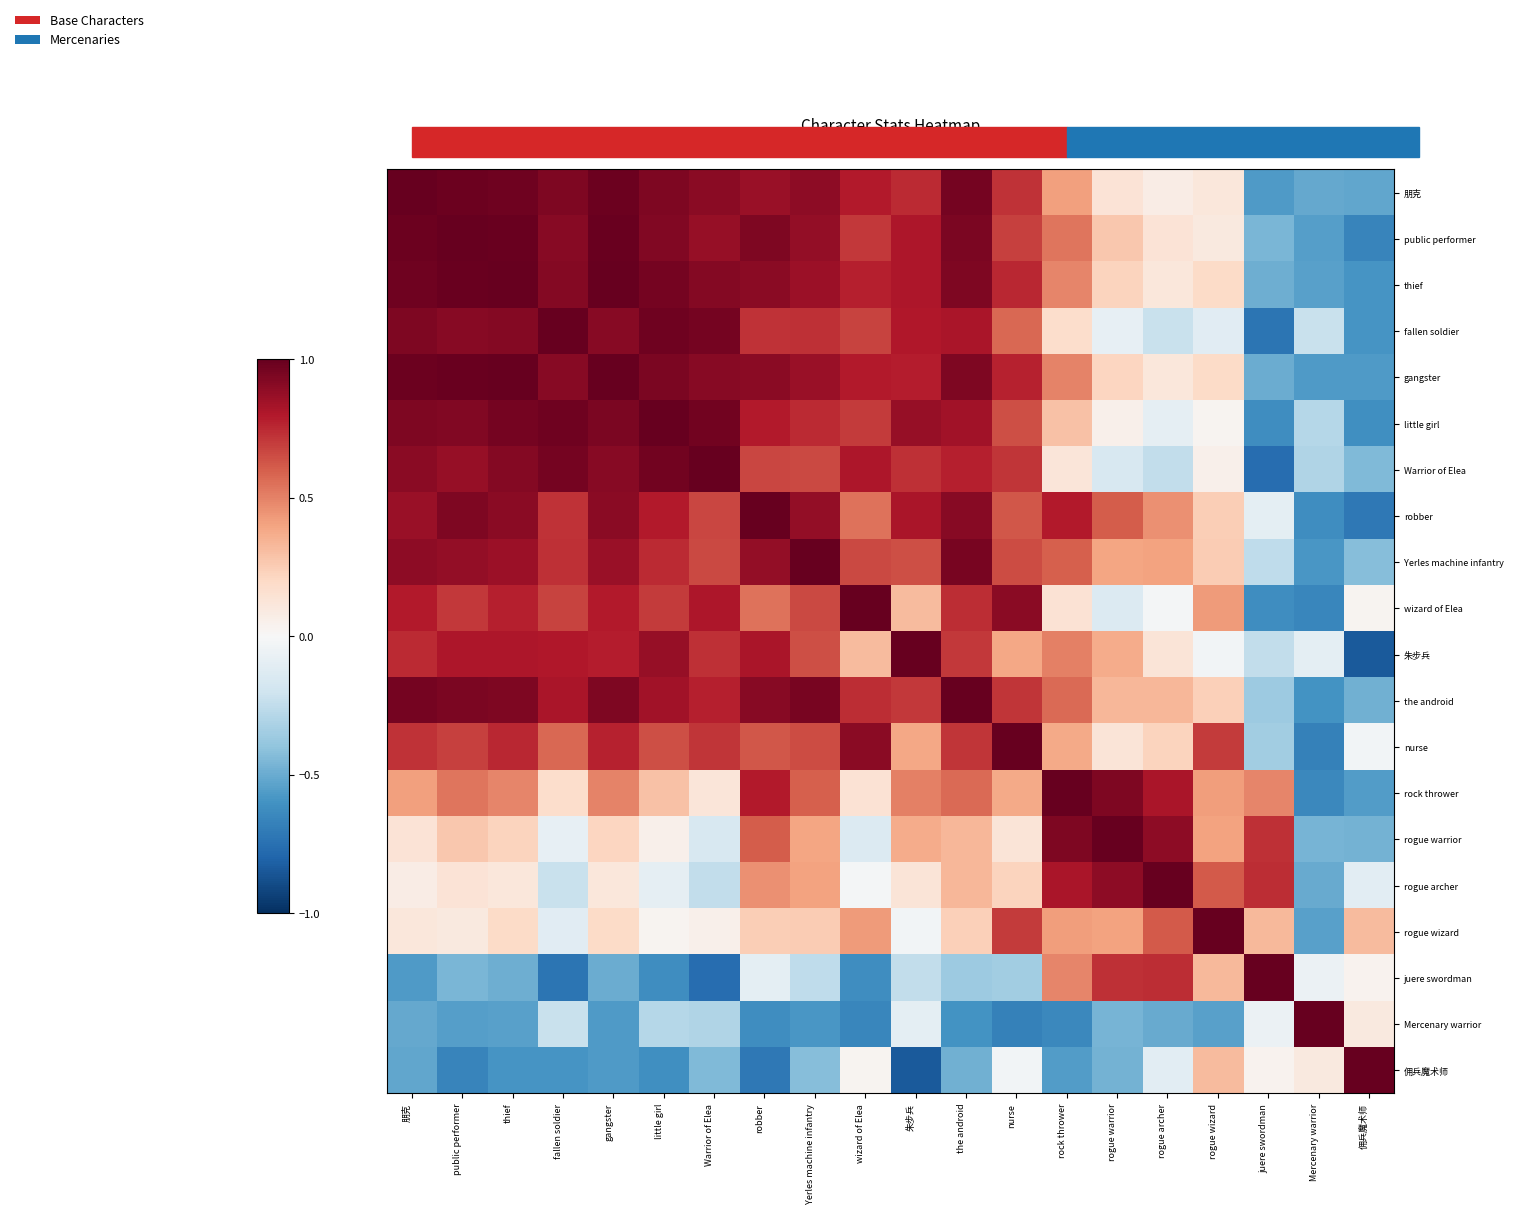

Reading right to left, extract all data points from this chart.

朋克: 佣兵魔术师=-0.5	Mercenary warrior=-0.5	juere swordman=-0.6	rogue wizard=0.1	rogue archer=0.1	rogue warrior=0.1	rock thrower=0.4	nurse=0.7	the android=1.0	朱步兵=0.7	wizard of Elea=0.8	Yerles machine infantry=0.9	robber=0.9	Warrior of Elea=0.9	little girl=0.9	gangster=1.0	fallen soldier=0.9	thief=1.0	public performer=1.0	朋克=1.0
public performer: 佣兵魔术师=-0.7	Mercenary warrior=-0.5	juere swordman=-0.5	rogue wizard=0.1	rogue archer=0.1	rogue warrior=0.3	rock thrower=0.5	nurse=0.7	the android=0.9	朱步兵=0.8	wizard of Elea=0.7	Yerles machine infantry=0.9	robber=0.9	Warrior of Elea=0.9	little girl=0.9	gangster=1.0	fallen soldier=0.9	thief=1.0	public performer=1.0	朋克=1.0
thief: 佣兵魔术师=-0.6	Mercenary warrior=-0.5	juere swordman=-0.5	rogue wizard=0.2	rogue archer=0.1	rogue warrior=0.2	rock thrower=0.5	nurse=0.8	the android=0.9	朱步兵=0.8	wizard of Elea=0.8	Yerles machine infantry=0.9	robber=0.9	Warrior of Elea=0.9	little girl=1.0	gangster=1.0	fallen soldier=0.9	thief=1.0	public performer=1.0	朋克=1.0
fallen soldier: 佣兵魔术师=-0.6	Mercenary warrior=-0.2	juere swordman=-0.7	rogue wizard=-0.1	rogue archer=-0.2	rogue warrior=-0.1	rock thrower=0.2	nurse=0.6	the android=0.8	朱步兵=0.8	wizard of Elea=0.7	Yerles machine infantry=0.7	robber=0.7	Warrior of Elea=1.0	little girl=1.0	gangster=0.9	fallen soldier=1.0	thief=0.9	public performer=0.9	朋克=0.9
gangster: 佣兵魔术师=-0.6	Mercenary warrior=-0.6	juere swordman=-0.5	rogue wizard=0.2	rogue archer=0.1	rogue warrior=0.2	rock thrower=0.5	nurse=0.8	the android=0.9	朱步兵=0.8	wizard of Elea=0.8	Yerles machine infantry=0.9	robber=0.9	Warrior of Elea=0.9	little girl=0.9	gangster=1.0	fallen soldier=0.9	thief=1.0	public performer=1.0	朋克=1.0
little girl: 佣兵魔术师=-0.6	Mercenary warrior=-0.3	juere swordman=-0.6	rogue wizard=0.0	rogue archer=-0.1	rogue warrior=0.0	rock thrower=0.3	nurse=0.6	the android=0.8	朱步兵=0.9	wizard of Elea=0.7	Yerles machine infantry=0.7	robber=0.8	Warrior of Elea=1.0	little girl=1.0	gangster=0.9	fallen soldier=1.0	thief=1.0	public performer=0.9	朋克=0.9
Warrior of Elea: 佣兵魔术师=-0.4	Mercenary warrior=-0.3	juere swordman=-0.8	rogue wizard=0.0	rogue archer=-0.2	rogue warrior=-0.2	rock thrower=0.1	nurse=0.7	the android=0.8	朱步兵=0.7	wizard of Elea=0.8	Yerles machine infantry=0.7	robber=0.7	Warrior of Elea=1.0	little girl=1.0	gangster=0.9	fallen soldier=1.0	thief=0.9	public performer=0.9	朋克=0.9
robber: 佣兵魔术师=-0.7	Mercenary warrior=-0.6	juere swordman=-0.1	rogue wizard=0.2	rogue archer=0.5	rogue warrior=0.6	rock thrower=0.8	nurse=0.6	the android=0.9	朱步兵=0.8	wizard of Elea=0.5	Yerles machine infantry=0.9	robber=1.0	Warrior of Elea=0.7	little girl=0.8	gangster=0.9	fallen soldier=0.7	thief=0.9	public performer=0.9	朋克=0.9
Yerles machine infantry: 佣兵魔术师=-0.4	Mercenary warrior=-0.6	juere swordman=-0.3	rogue wizard=0.3	rogue archer=0.4	rogue warrior=0.4	rock thrower=0.6	nurse=0.6	the android=0.9	朱步兵=0.6	wizard of Elea=0.7	Yerles machine infantry=1.0	robber=0.9	Warrior of Elea=0.7	little girl=0.7	gangster=0.9	fallen soldier=0.7	thief=0.9	public performer=0.9	朋克=0.9
wizard of Elea: 佣兵魔术师=0.0	Mercenary warrior=-0.6	juere swordman=-0.6	rogue wizard=0.4	rogue archer=-0.0	rogue warrior=-0.1	rock thrower=0.1	nurse=0.9	the android=0.7	朱步兵=0.3	wizard of Elea=1.0	Yerles machine infantry=0.7	robber=0.5	Warrior of Elea=0.8	little girl=0.7	gangster=0.8	fallen soldier=0.7	thief=0.8	public performer=0.7	朋克=0.8
朱步兵: 佣兵魔术师=-0.8	Mercenary warrior=-0.1	juere swordman=-0.2	rogue wizard=-0.0	rogue archer=0.1	rogue warrior=0.4	rock thrower=0.5	nurse=0.4	the android=0.7	朱步兵=1.0	wizard of Elea=0.3	Yerles machine infantry=0.6	robber=0.8	Warrior of Elea=0.7	little girl=0.9	gangster=0.8	fallen soldier=0.8	thief=0.8	public performer=0.8	朋克=0.7
the android: 佣兵魔术师=-0.5	Mercenary warrior=-0.6	juere swordman=-0.4	rogue wizard=0.2	rogue archer=0.3	rogue warrior=0.3	rock thrower=0.6	nurse=0.7	the android=1.0	朱步兵=0.7	wizard of Elea=0.7	Yerles machine infantry=0.9	robber=0.9	Warrior of Elea=0.8	little girl=0.8	gangster=0.9	fallen soldier=0.8	thief=0.9	public performer=0.9	朋克=1.0
nurse: 佣兵魔术师=-0.0	Mercenary warrior=-0.7	juere swordman=-0.4	rogue wizard=0.7	rogue archer=0.2	rogue warrior=0.1	rock thrower=0.4	nurse=1.0	the android=0.7	朱步兵=0.4	wizard of Elea=0.9	Yerles machine infantry=0.6	robber=0.6	Warrior of Elea=0.7	little girl=0.6	gangster=0.8	fallen soldier=0.6	thief=0.8	public performer=0.7	朋克=0.7
rock thrower: 佣兵魔术师=-0.6	Mercenary warrior=-0.6	juere swordman=0.5	rogue wizard=0.4	rogue archer=0.8	rogue warrior=0.9	rock thrower=1.0	nurse=0.4	the android=0.6	朱步兵=0.5	wizard of Elea=0.1	Yerles machine infantry=0.6	robber=0.8	Warrior of Elea=0.1	little girl=0.3	gangster=0.5	fallen soldier=0.2	thief=0.5	public performer=0.5	朋克=0.4
rogue warrior: 佣兵魔术师=-0.5	Mercenary warrior=-0.5	juere swordman=0.7	rogue wizard=0.4	rogue archer=0.9	rogue warrior=1.0	rock thrower=0.9	nurse=0.1	the android=0.3	朱步兵=0.4	wizard of Elea=-0.1	Yerles machine infantry=0.4	robber=0.6	Warrior of Elea=-0.2	little girl=0.0	gangster=0.2	fallen soldier=-0.1	thief=0.2	public performer=0.3	朋克=0.1
rogue archer: 佣兵魔术师=-0.1	Mercenary warrior=-0.5	juere swordman=0.7	rogue wizard=0.6	rogue archer=1.0	rogue warrior=0.9	rock thrower=0.8	nurse=0.2	the android=0.3	朱步兵=0.1	wizard of Elea=-0.0	Yerles machine infantry=0.4	robber=0.5	Warrior of Elea=-0.2	little girl=-0.1	gangster=0.1	fallen soldier=-0.2	thief=0.1	public performer=0.1	朋克=0.1
rogue wizard: 佣兵魔术师=0.3	Mercenary warrior=-0.5	juere swordman=0.3	rogue wizard=1.0	rogue archer=0.6	rogue warrior=0.4	rock thrower=0.4	nurse=0.7	the android=0.2	朱步兵=-0.0	wizard of Elea=0.4	Yerles machine infantry=0.3	robber=0.2	Warrior of Elea=0.0	little girl=0.0	gangster=0.2	fallen soldier=-0.1	thief=0.2	public performer=0.1	朋克=0.1
juere swordman: 佣兵魔术师=0.0	Mercenary warrior=-0.1	juere swordman=1.0	rogue wizard=0.3	rogue archer=0.7	rogue warrior=0.7	rock thrower=0.5	nurse=-0.4	the android=-0.4	朱步兵=-0.2	wizard of Elea=-0.6	Yerles machine infantry=-0.3	robber=-0.1	Warrior of Elea=-0.8	little girl=-0.6	gangster=-0.5	fallen soldier=-0.7	thief=-0.5	public performer=-0.5	朋克=-0.6
Mercenary warrior: 佣兵魔术师=0.1	Mercenary warrior=1.0	juere swordman=-0.1	rogue wizard=-0.5	rogue archer=-0.5	rogue warrior=-0.5	rock thrower=-0.6	nurse=-0.7	the android=-0.6	朱步兵=-0.1	wizard of Elea=-0.6	Yerles machine infantry=-0.6	robber=-0.6	Warrior of Elea=-0.3	little girl=-0.3	gangster=-0.6	fallen soldier=-0.2	thief=-0.5	public performer=-0.5	朋克=-0.5
佣兵魔术师: 佣兵魔术师=1.0	Mercenary warrior=0.1	juere swordman=0.0	rogue wizard=0.3	rogue archer=-0.1	rogue warrior=-0.5	rock thrower=-0.6	nurse=-0.0	the android=-0.5	朱步兵=-0.8	wizard of Elea=0.0	Yerles machine infantry=-0.4	robber=-0.7	Warrior of Elea=-0.4	little girl=-0.6	gangster=-0.6	fallen soldier=-0.6	thief=-0.6	public performer=-0.7	朋克=-0.5